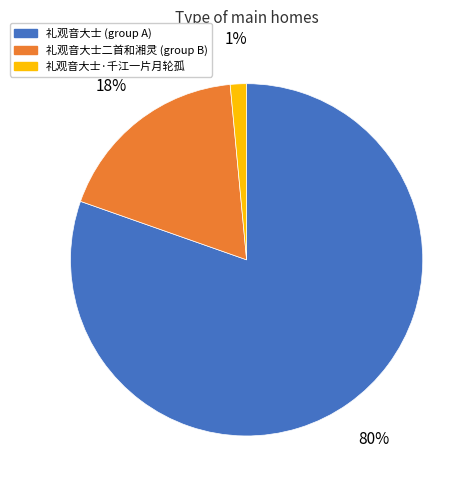

Is it true that 礼观音大士·千江一片月轮孤 is 11% of the pie?

False